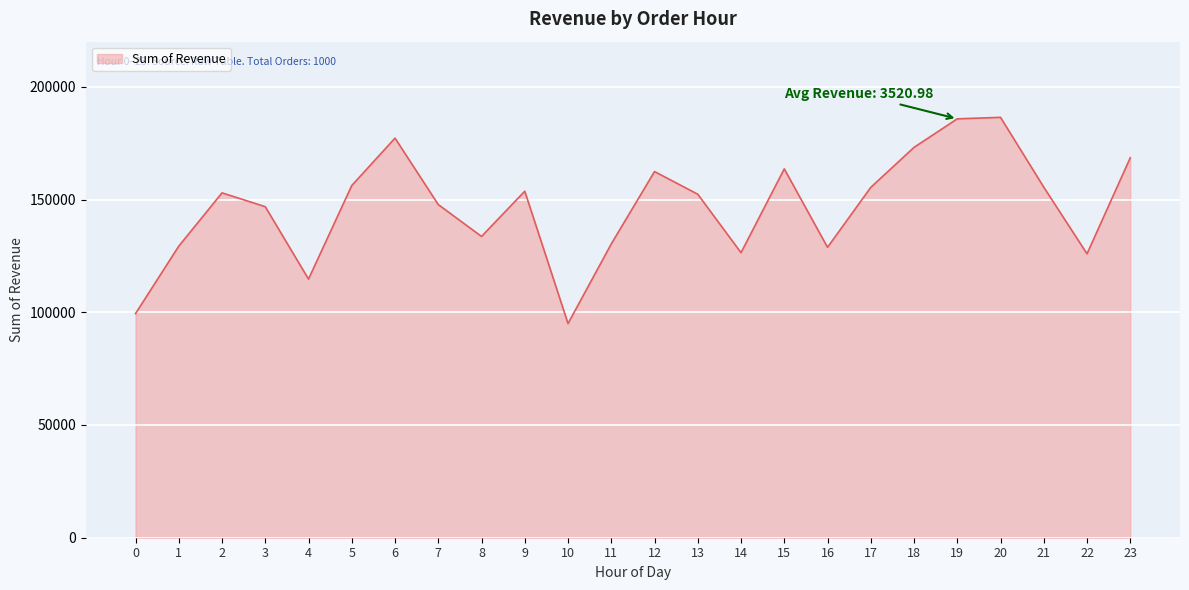

What is the approximate value at 9, to the nearest 100?

153700